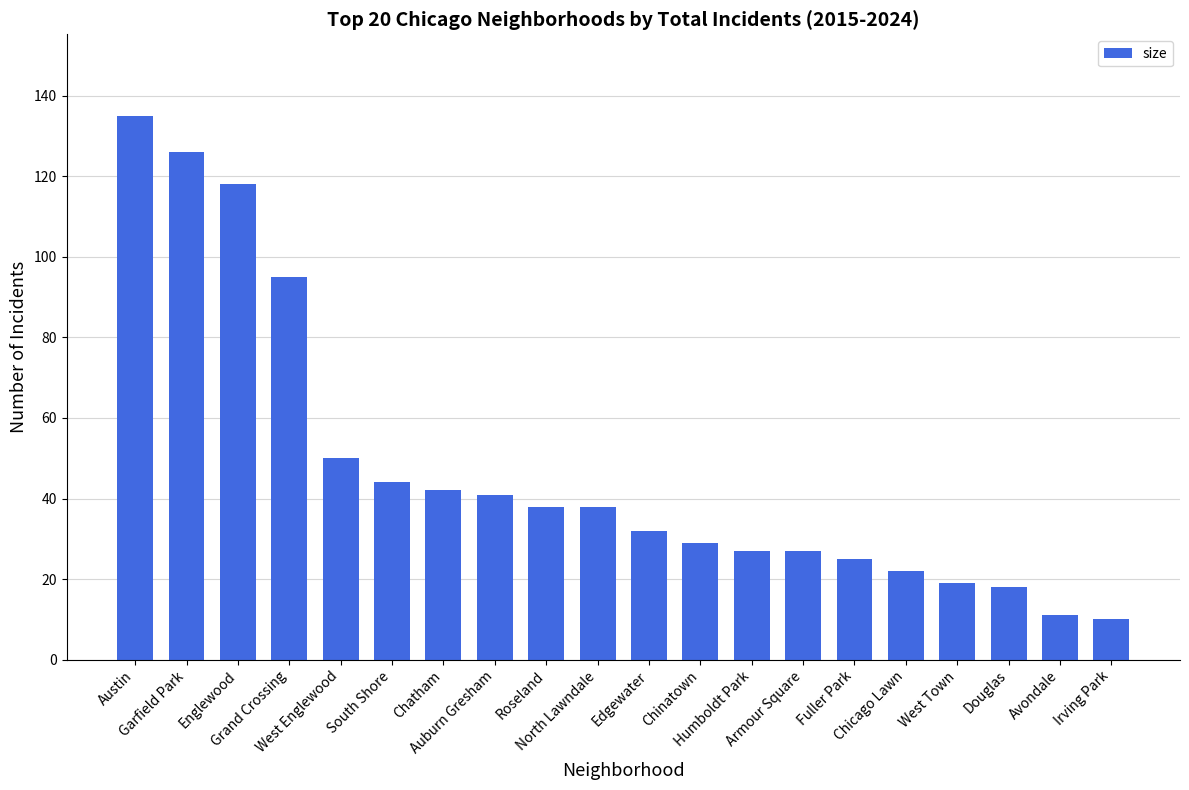

Reading left to right, what are all the values shown in this chart?

Austin=135	Garfield Park=126	Englewood=118	Grand Crossing=95	West Englewood=50	South Shore=44	Chatham=42	Auburn Gresham=41	Roseland=38	North Lawndale=38	Edgewater=32	Chinatown=29	Humboldt Park=27	Armour Square=27	Fuller Park=25	Chicago Lawn=22	West Town=19	Douglas=18	Avondale=11	Irving Park=10